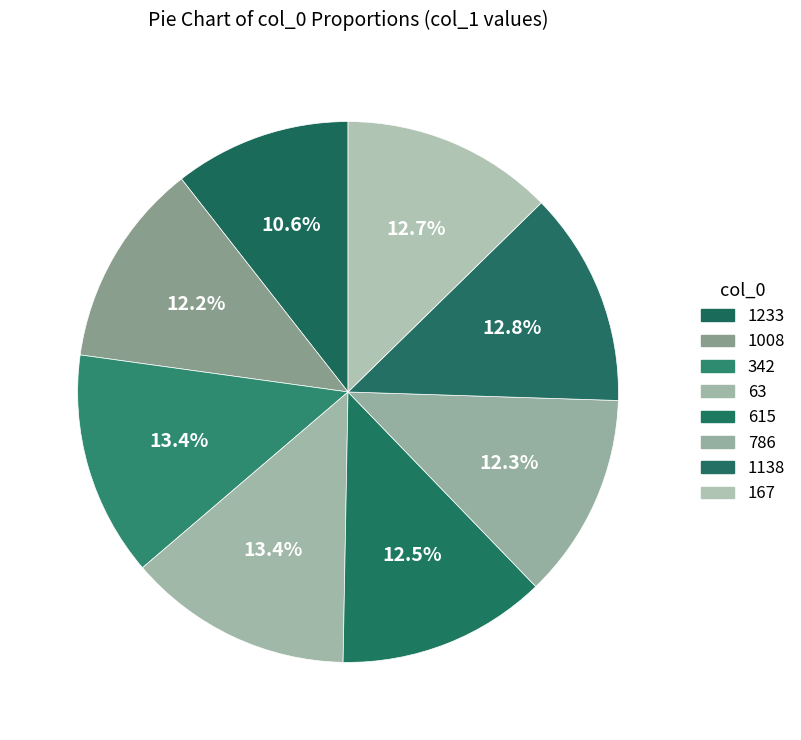

How many segments does this pie chart have?

8